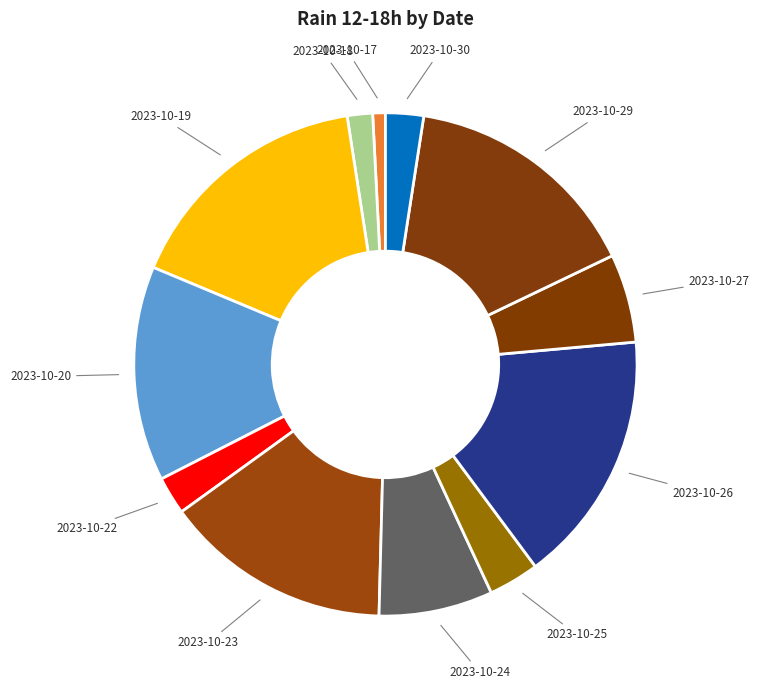

True or false: 2023-10-20 accounts for 1% of the total.

False